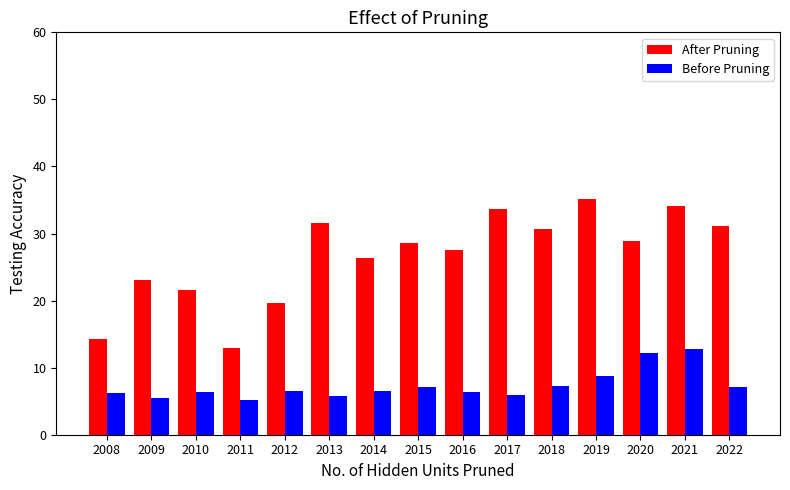

Rank the series at 2015 from lowest to highest value.

Before Pruning, After Pruning